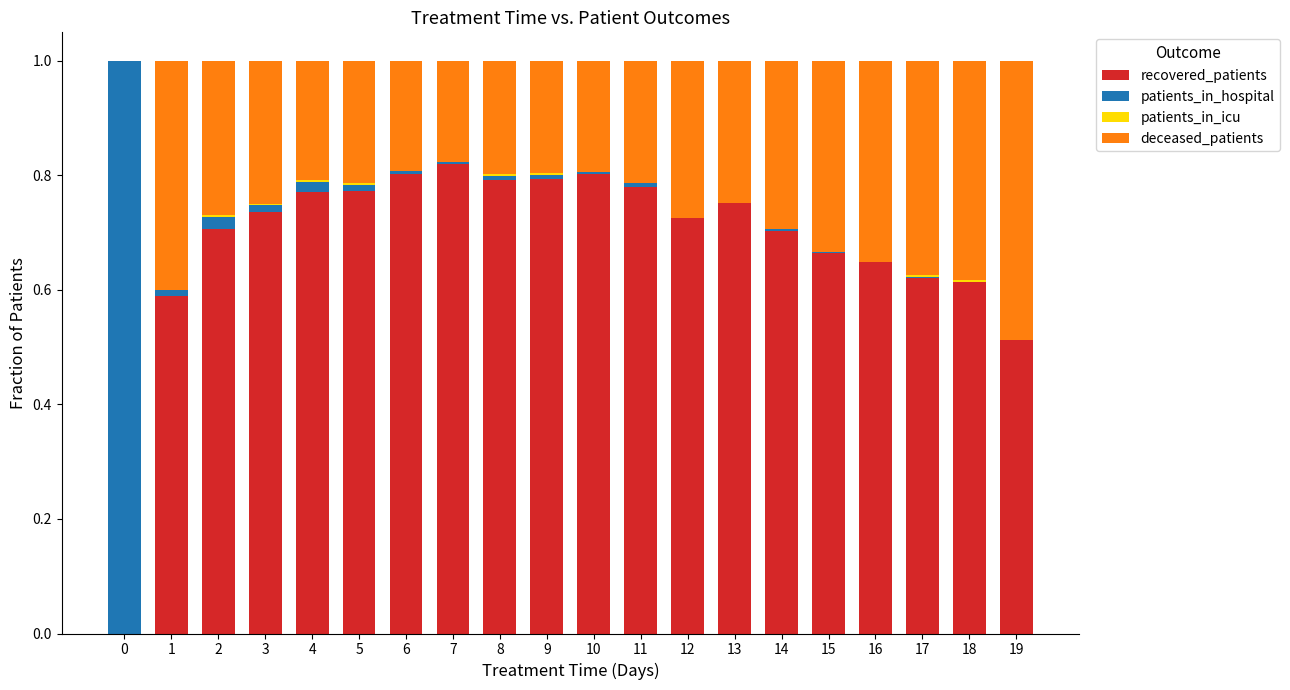

Is it true that recovered_patients equals 0.2 at 4?

False